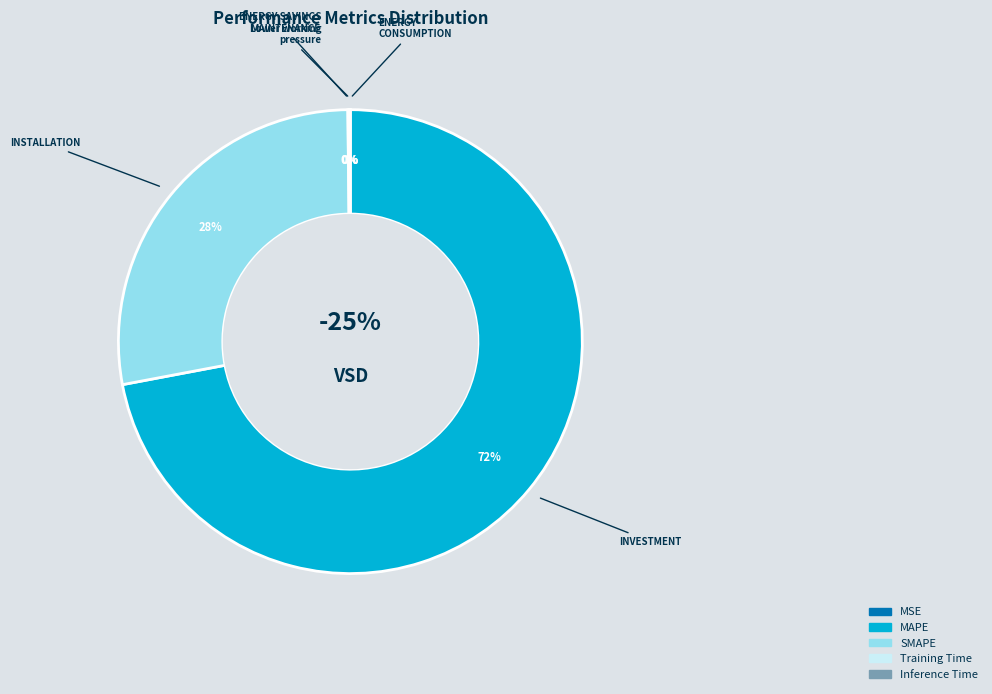

Between Inference Time and MSE, which is larger?

Inference Time